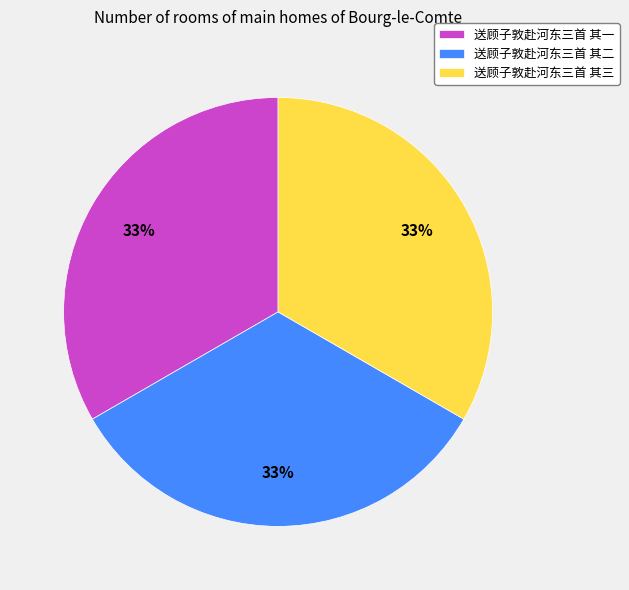

Is there any slice that represents more than half of the pie?

No